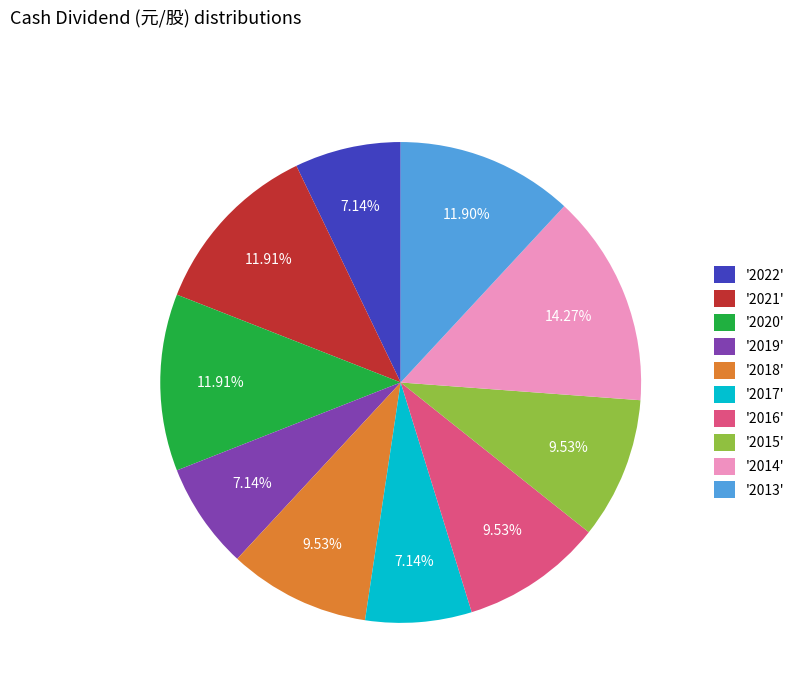

Combined, do '2018' and '2014' account for over 50%?

No